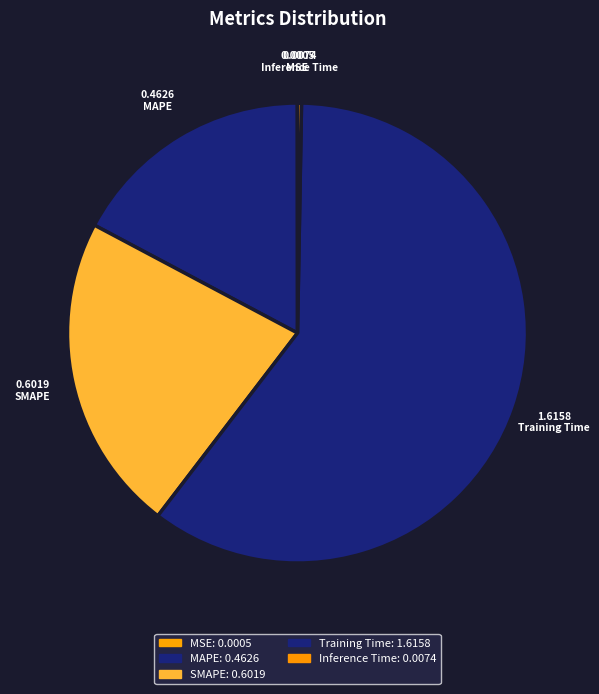

Count the number of slices in the pie.

5